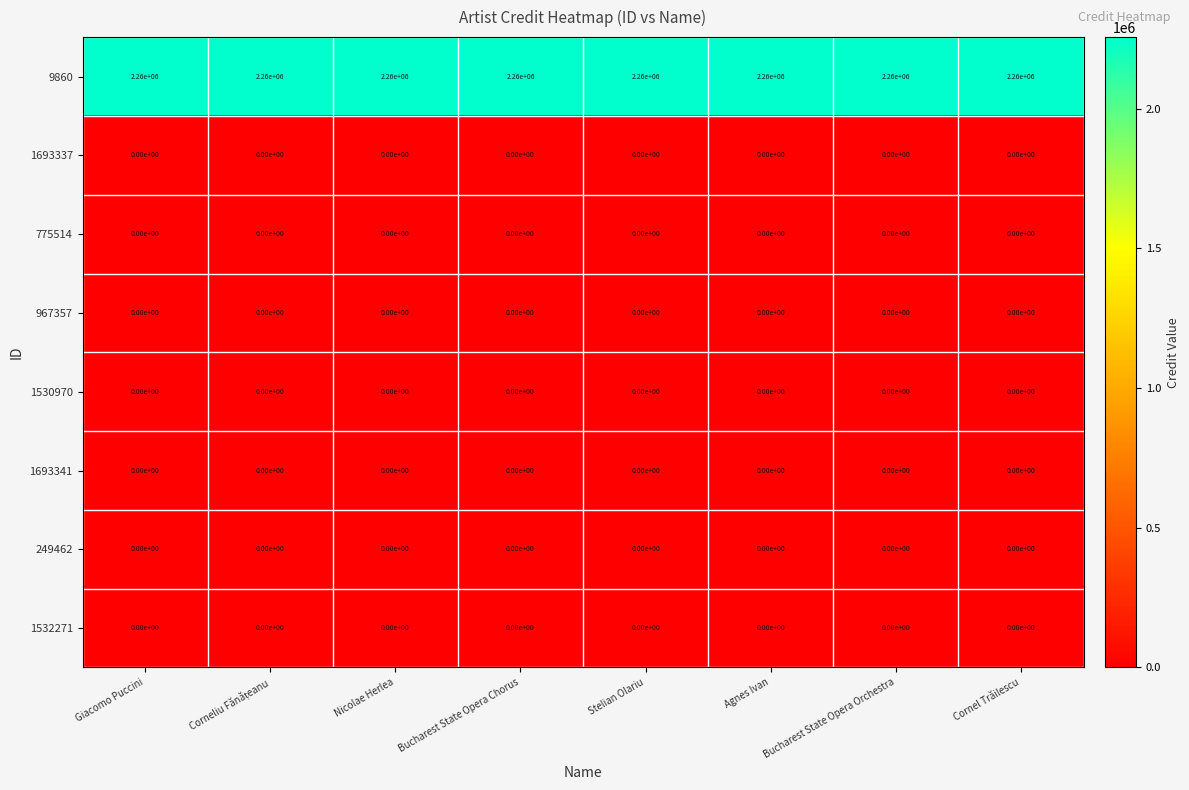

What is the spread (max minus min) of values at Nicolae Herlea?

2260000